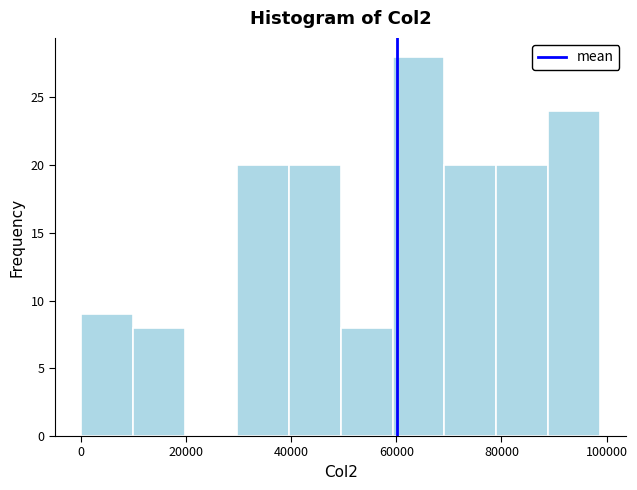

Reading left to right, transcribe this chart: for each bar, give the range it covers on the x-axis and its height. Neither the bar edges nor the heights are printed on the chart, so give them approximately, as read against the axes.

0 to 10000: 9
10000 to 20000: 8
20000 to 30000: 0
30000 to 40000: 20
40000 to 50000: 20
50000 to 60000: 8
60000 to 70000: 28
70000 to 80000: 20
80000 to 88000: 20
88000 to 98000: 24